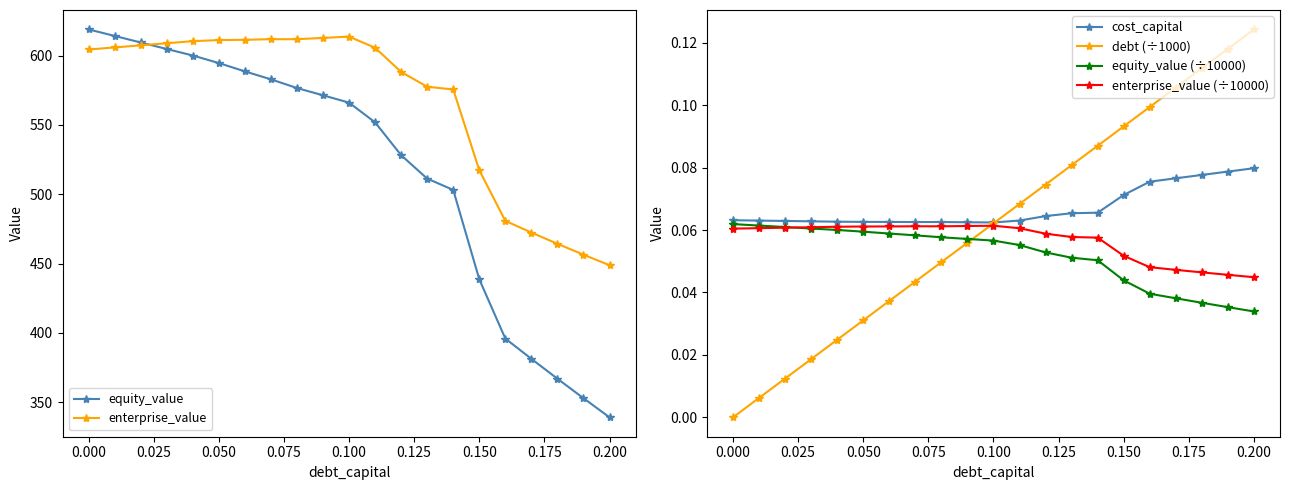

What is the minimum value for equity_value?

339.1